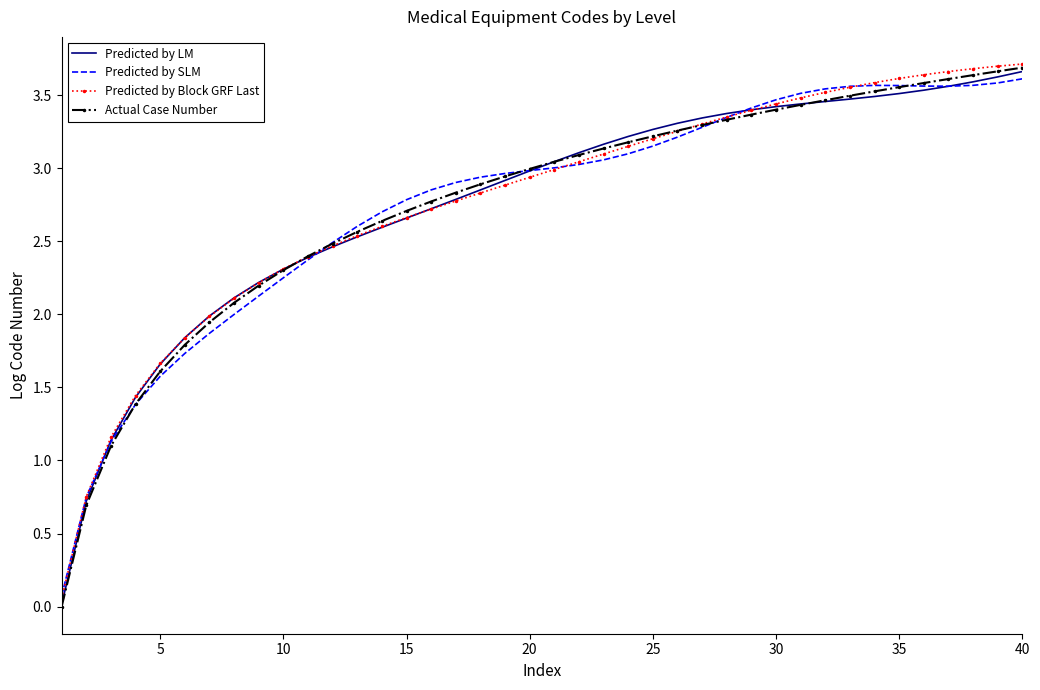

What is the maximum value for Actual Case Number?

3.7